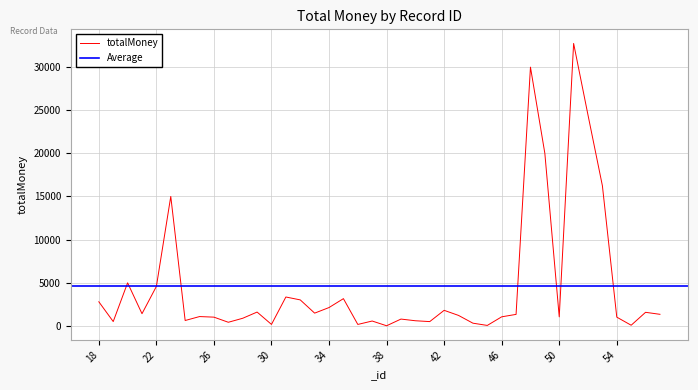

What is the smallest value displayed?

0.7